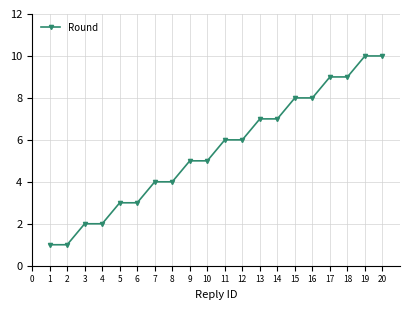

What is the change in value from 7 to 17?

+5